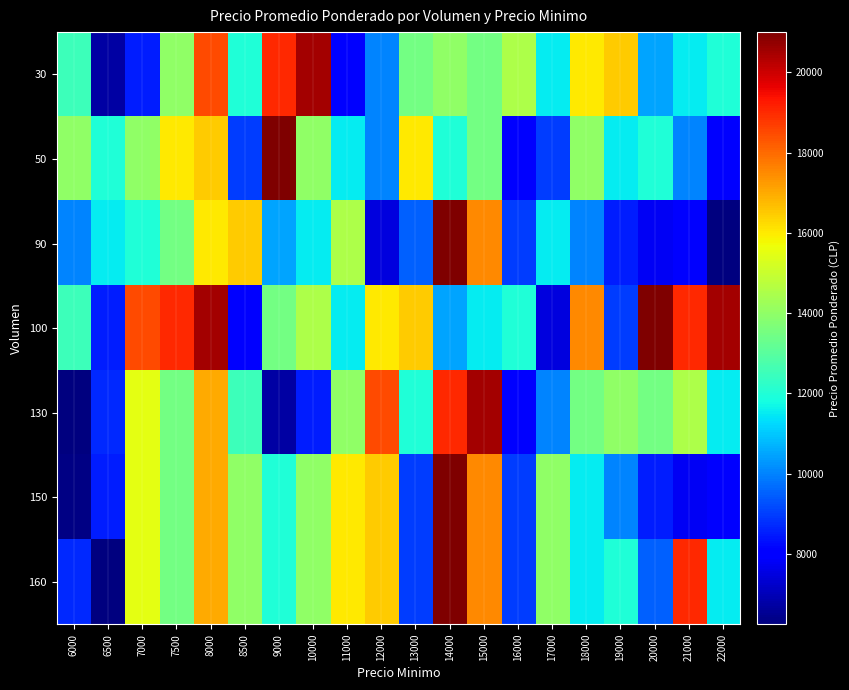

Between 7500 and 17000, which series saw the biggest shift?

100